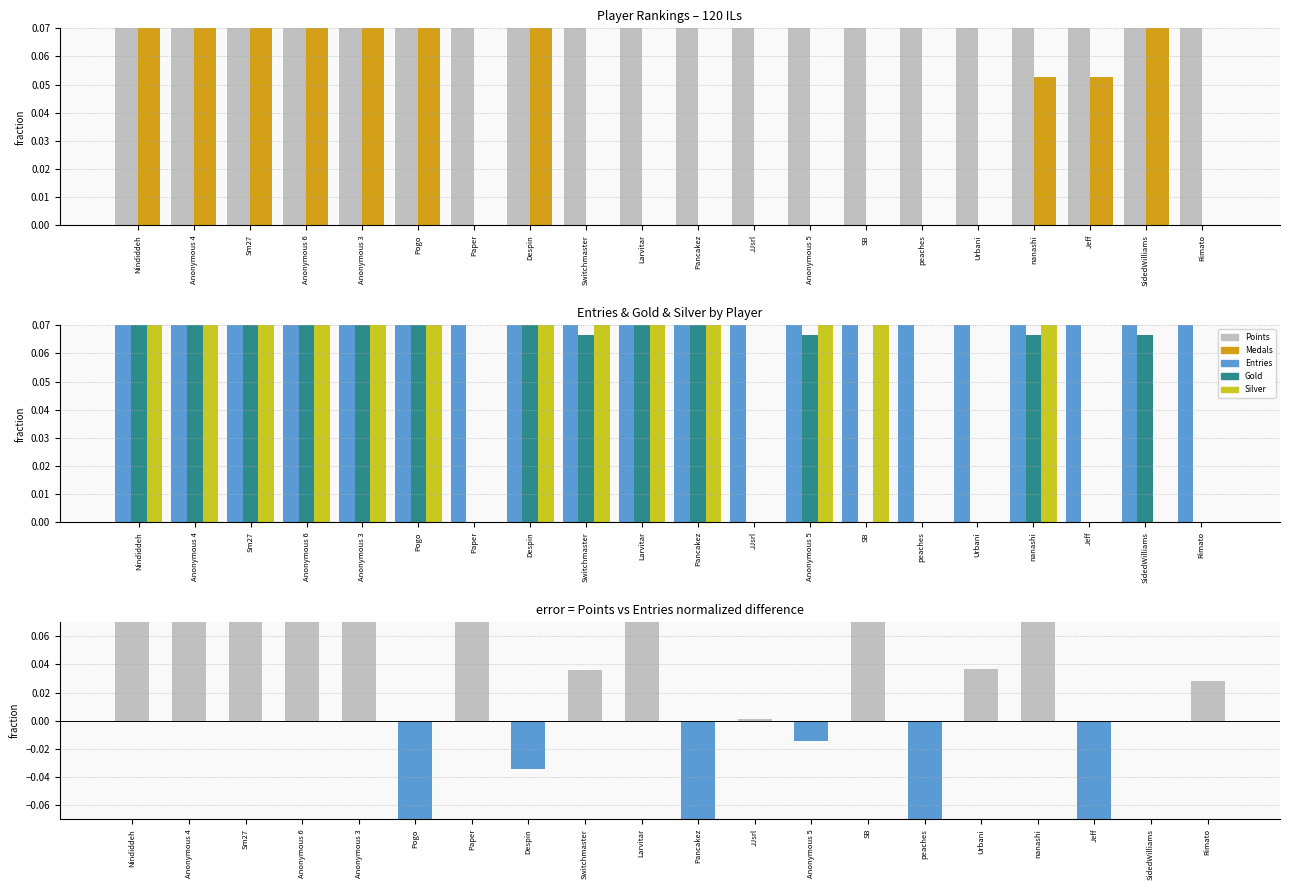

How many groups of bars are there?

20